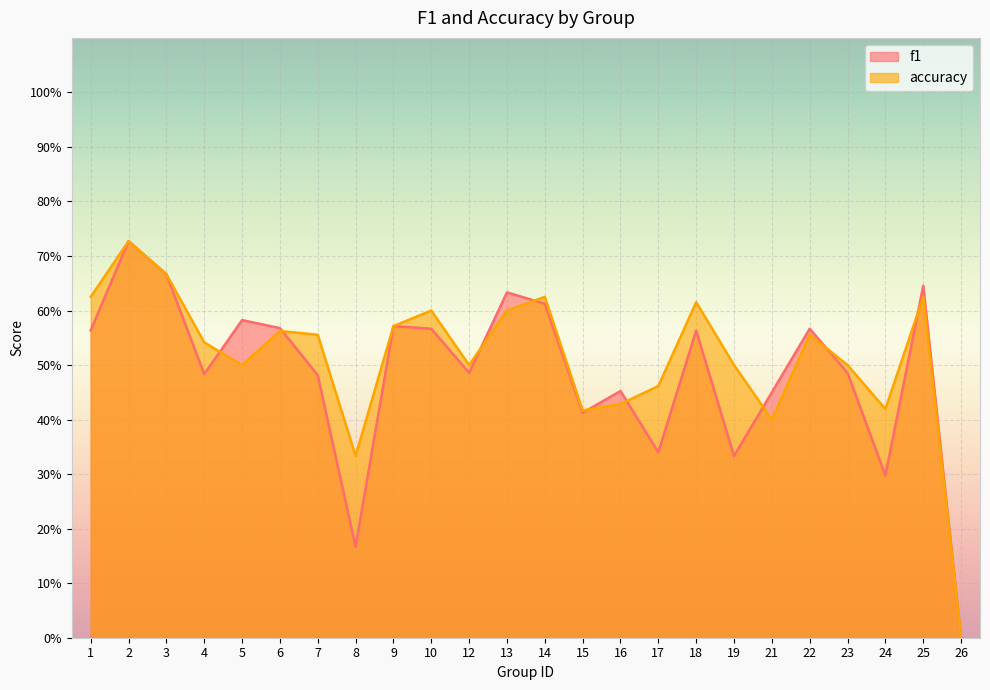

What are all the series names shown in the legend?

f1, accuracy